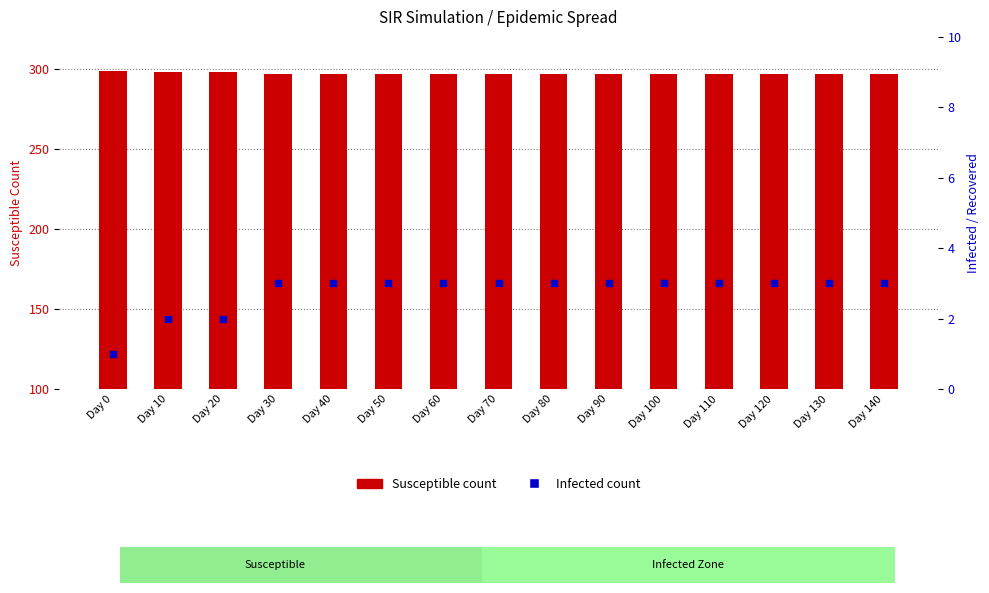

Which series changed the most between Day 30 and Day 50?

Susceptible